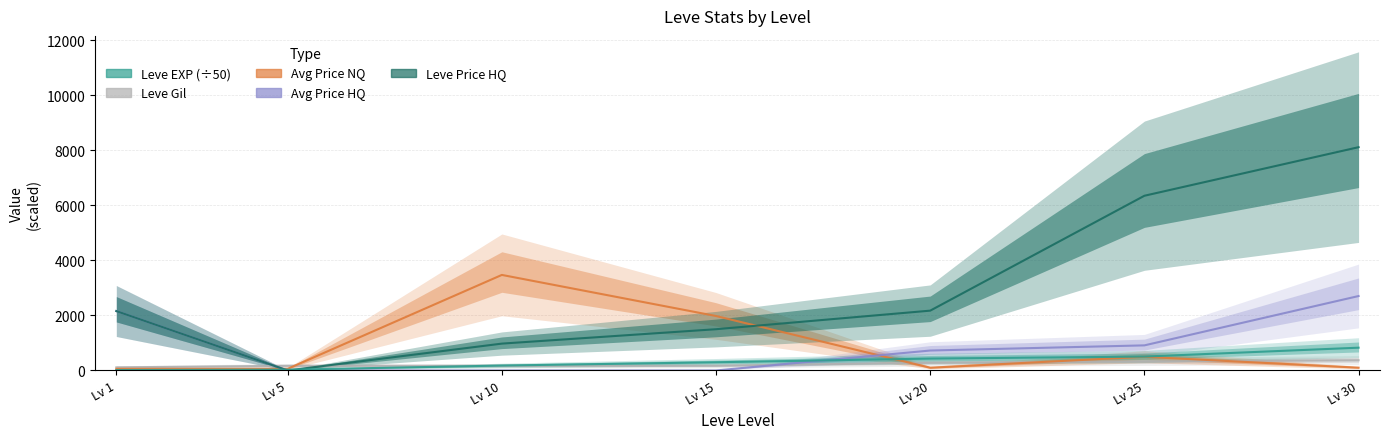

Which has a higher value, Lv 25 or Lv 20?

Lv 25